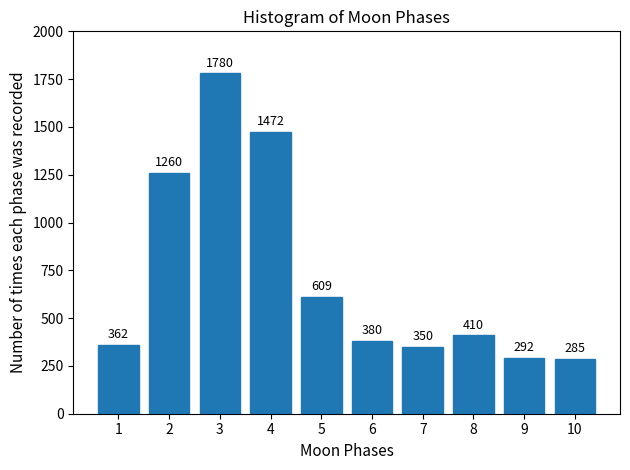

Reading left to right, what are all the values shown in this chart?

1=362	2=1260	3=1780	4=1472	5=609	6=380	7=350	8=410	9=292	10=285